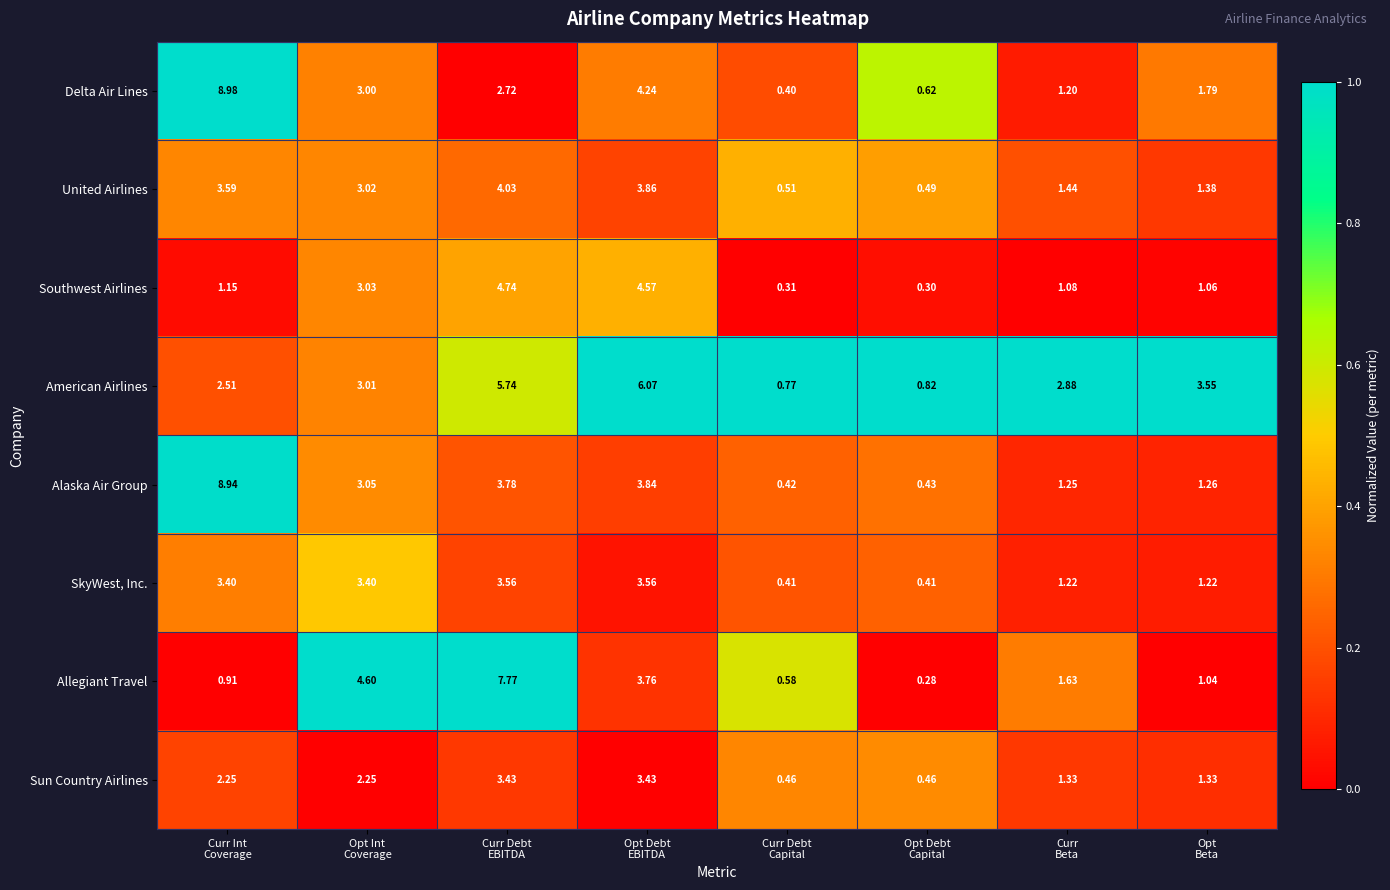

At which category is the sum across all series the highest?

Curr Debt
EBITDA